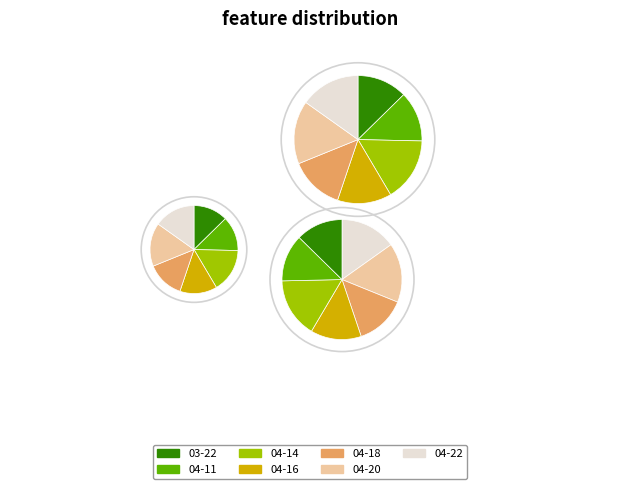

To the nearest percent, what percentage of the pie is shakira 04-11-2022.mat?

13%